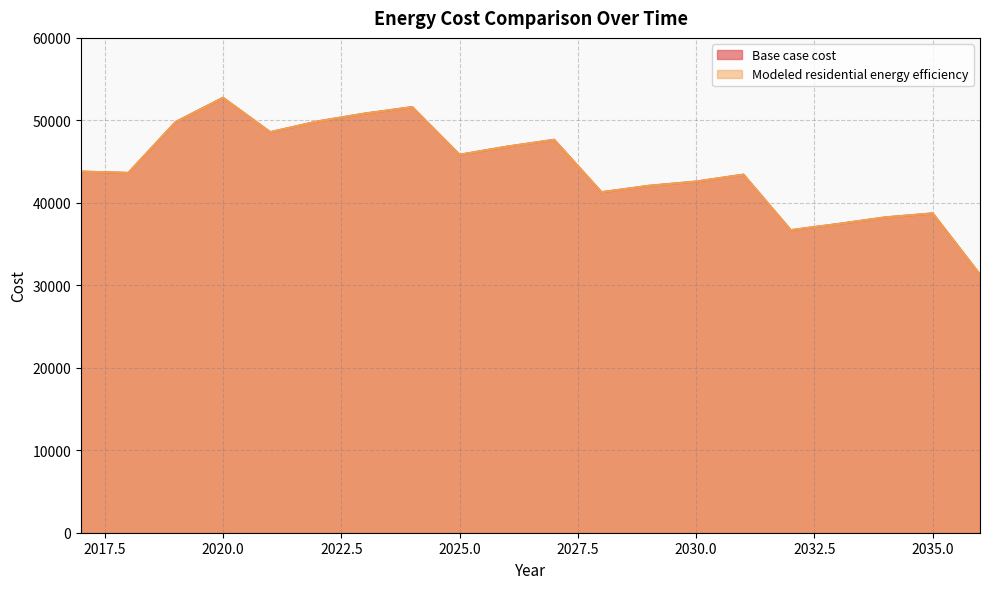

What are all the series names shown in the legend?

Base case cost, Modeled residential energy efficiency